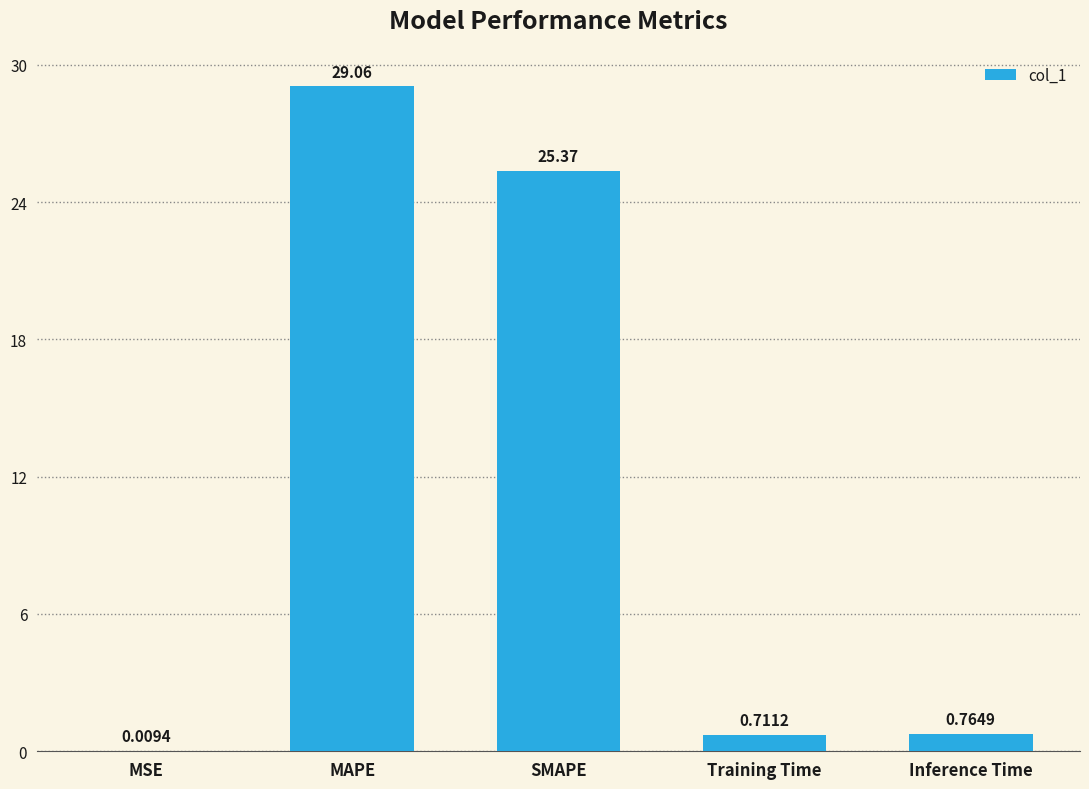

What is the sum of all values?

55.9